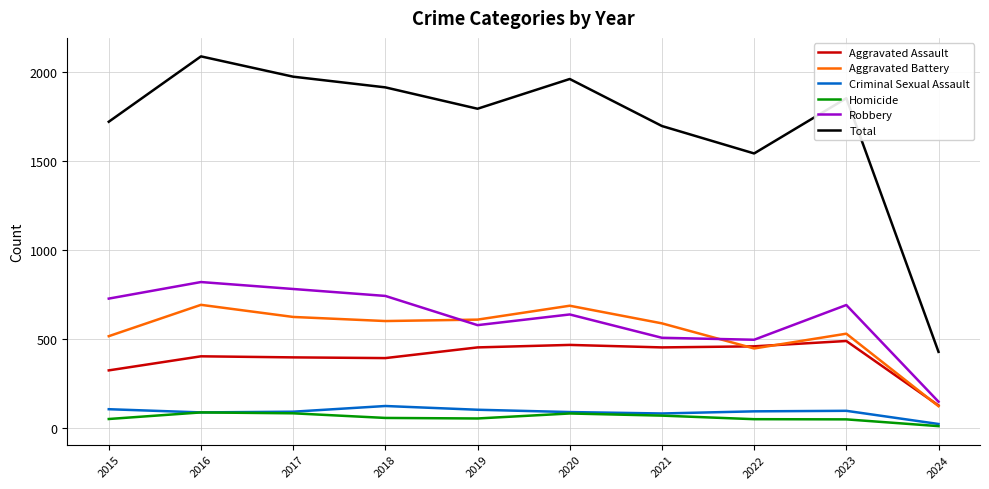

Read the Homicide value at 2020.

81